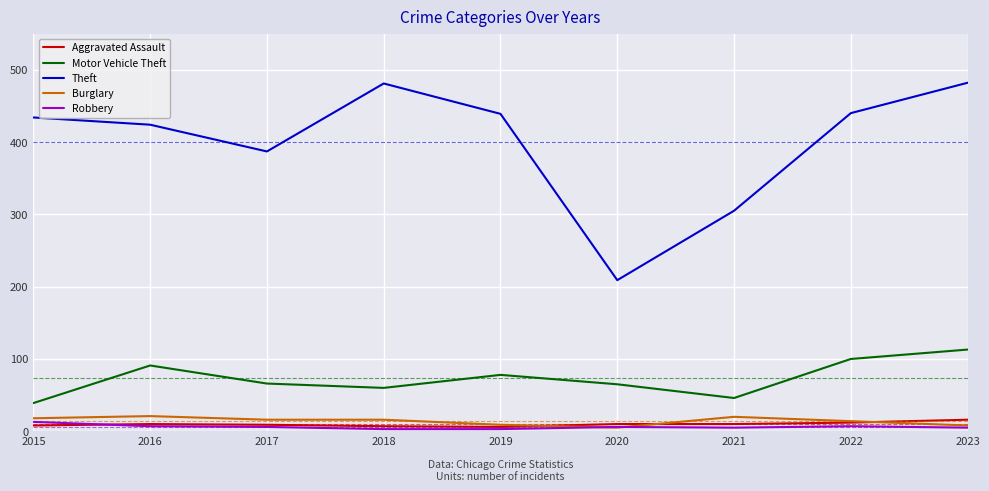

Where is Robbery nearest to the value 8?

2016